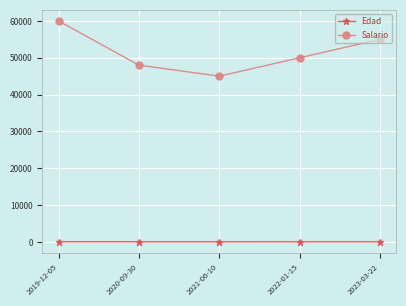

True or false: Salario and Edad cross at least once.

False